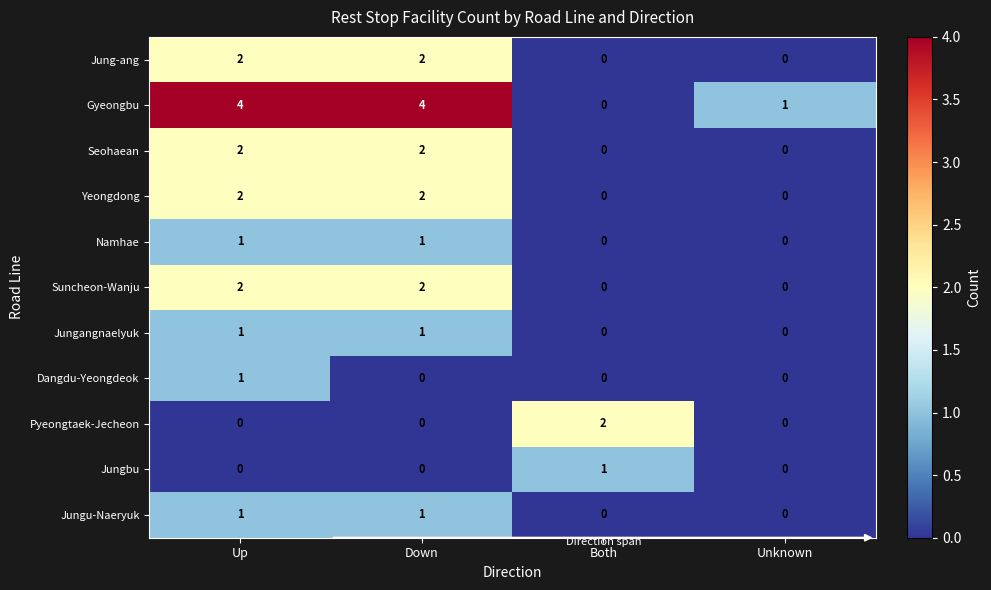

Count the number of data series in this chart.

11